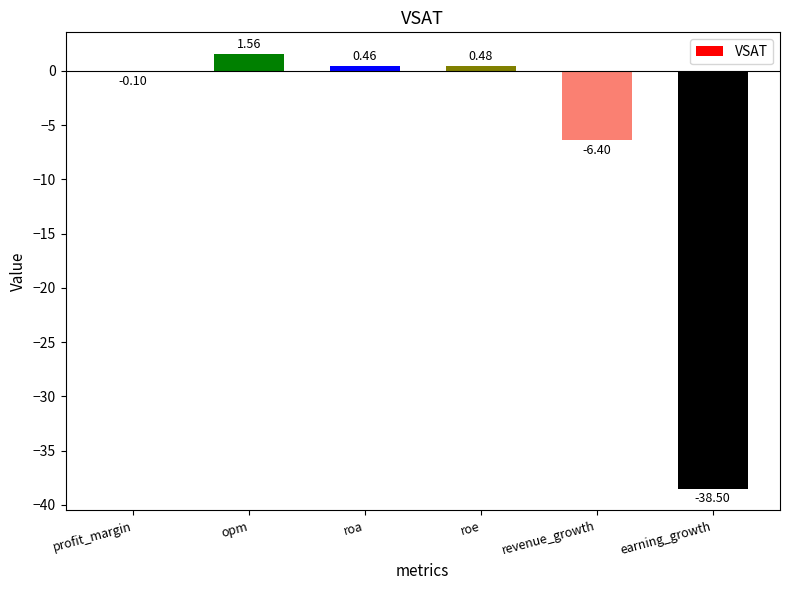

What is the sum of the values at roa and roe?

0.9